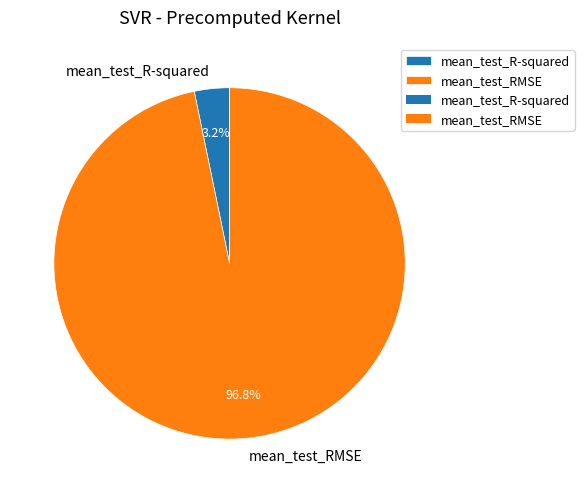

The mean_test_RMSE slice represents 97% of the pie. True or false?

True